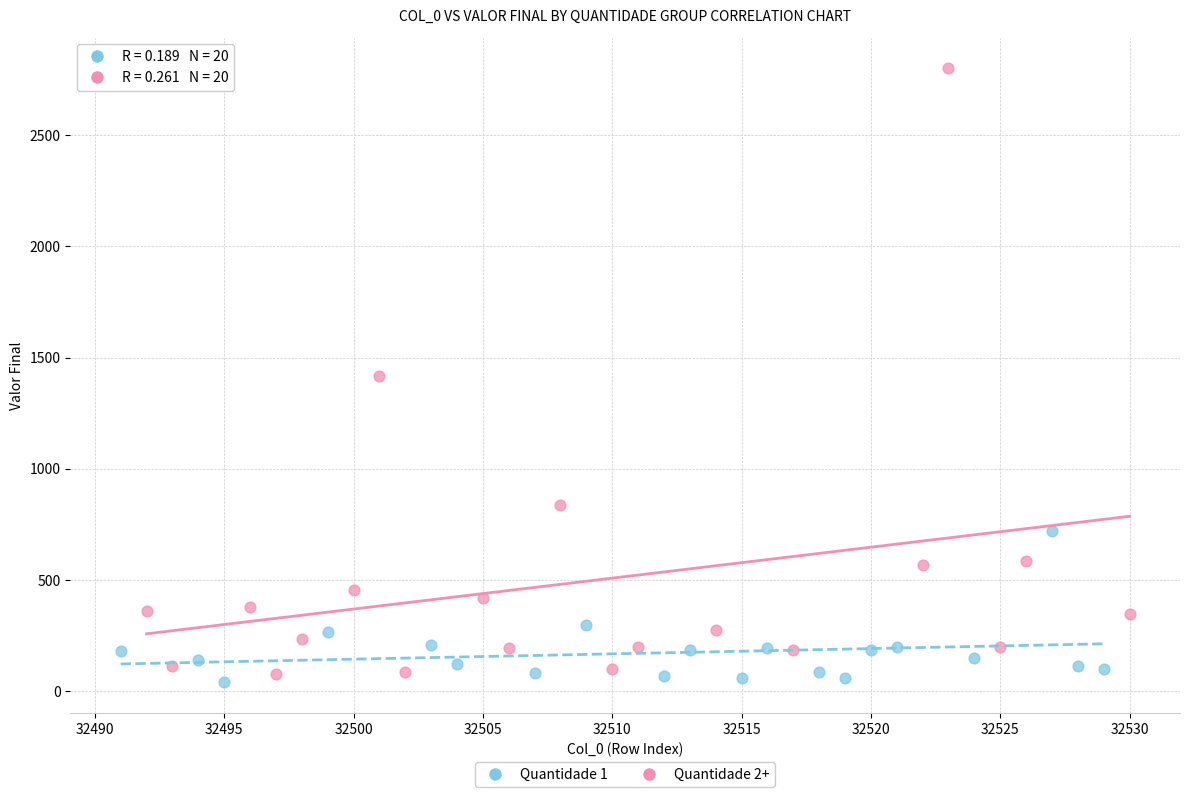

Which series has the largest Y range (max minus min)?

Quantidade 2+